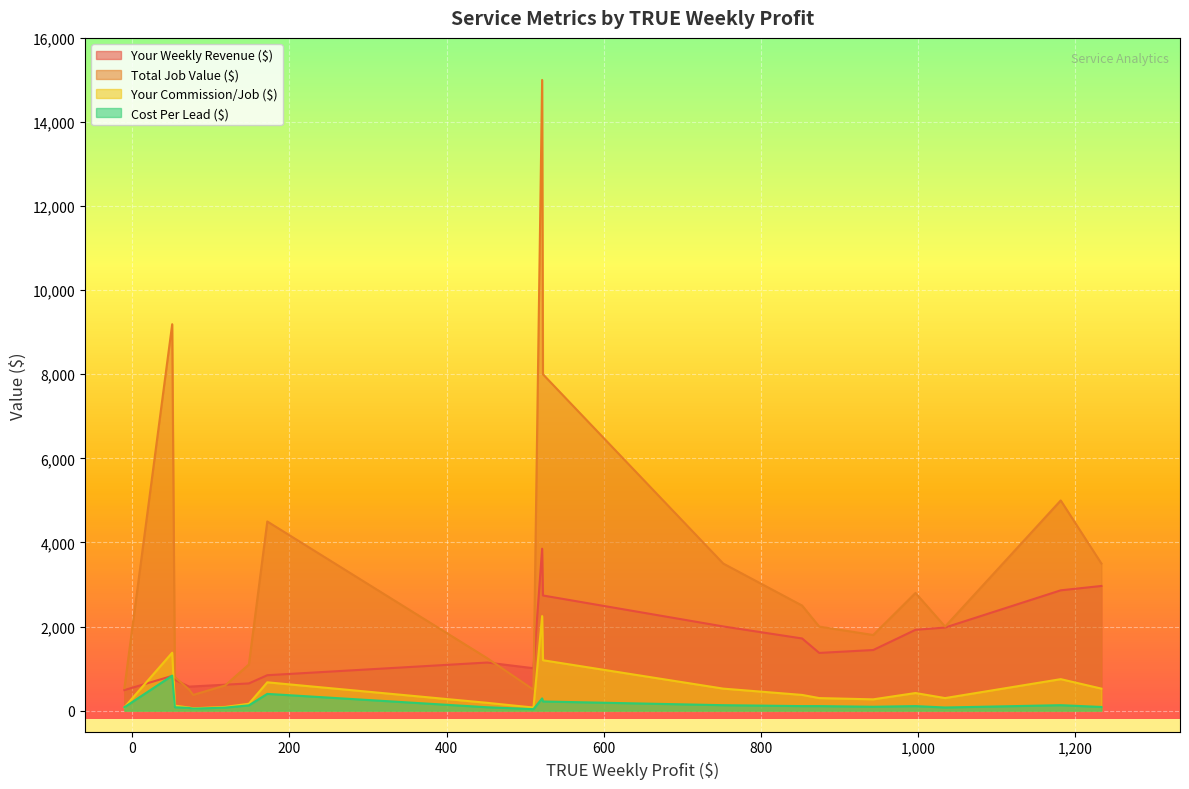

Count the number of data series in this chart.

4